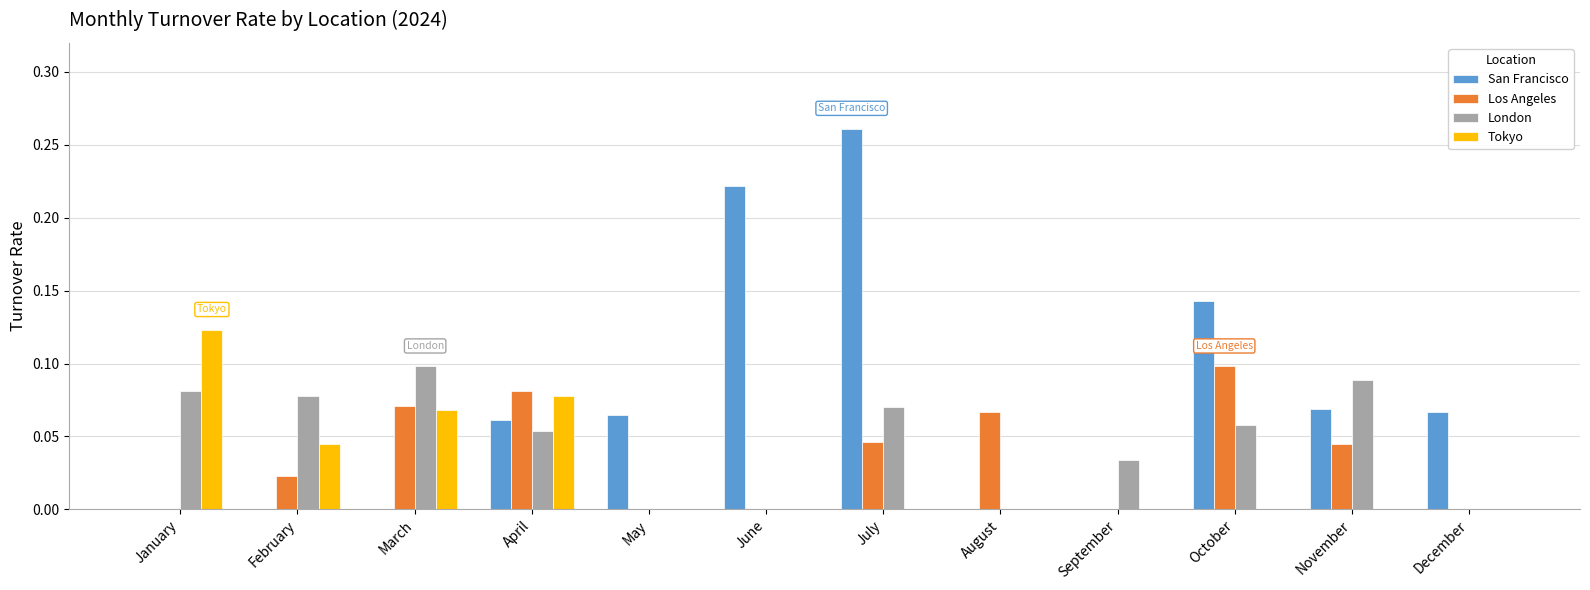

Between January and May, which series saw the biggest shift?

Tokyo